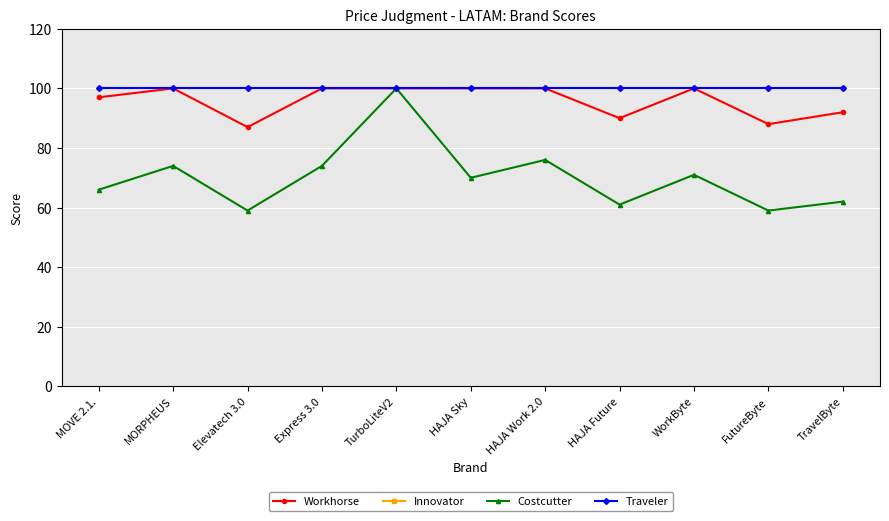

Is this an area chart (filled region under the line)?

No